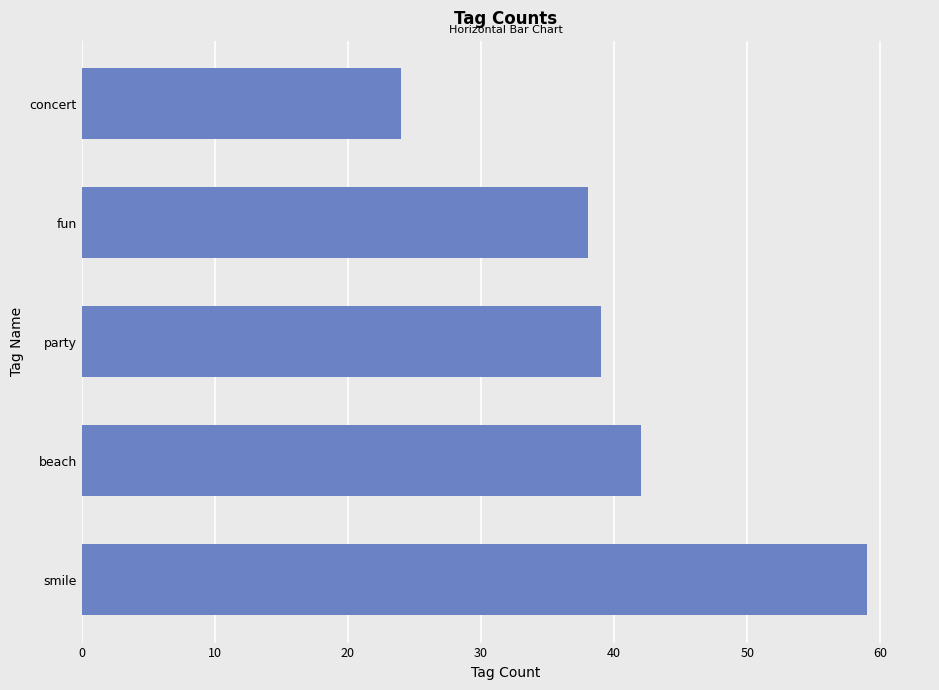

What is the difference between the maximum and second lowest values?

21